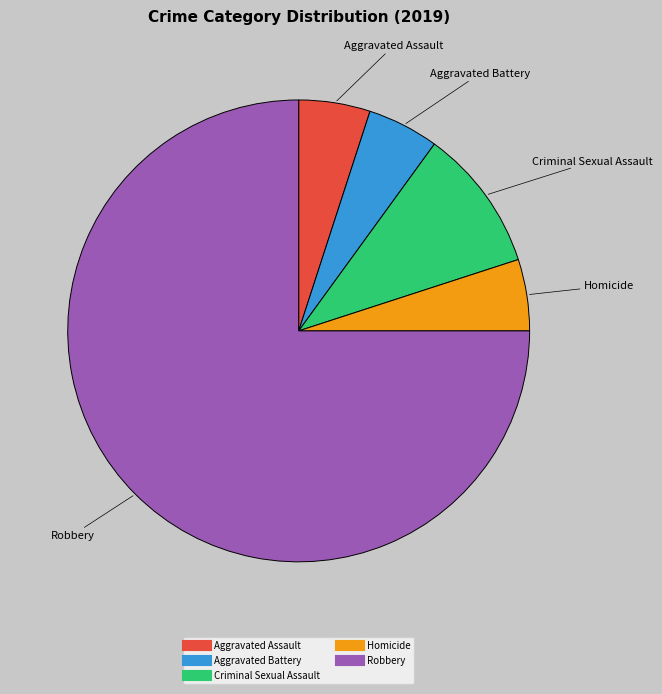

Which slice is the largest?

Robbery